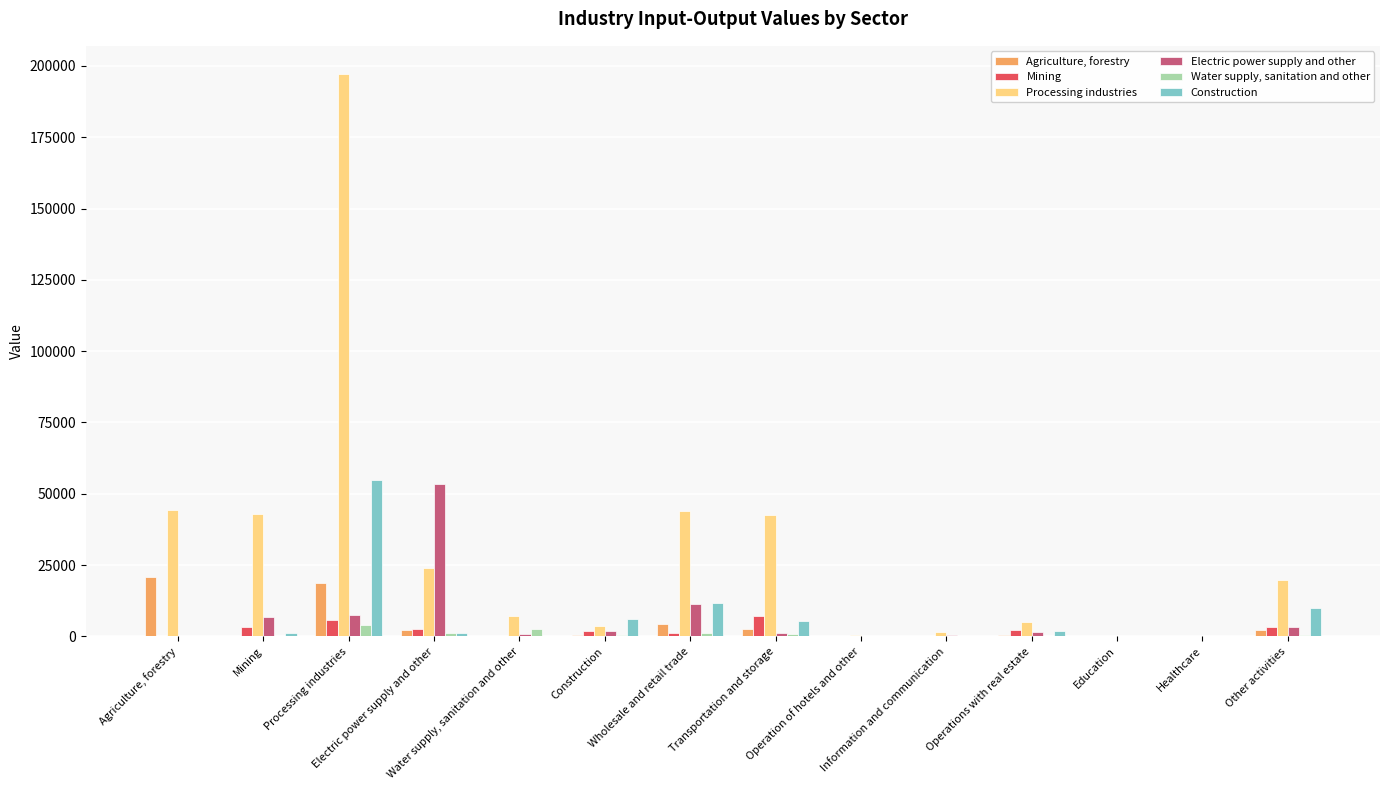

How many values in the Processing industries series exceed 19800?

7